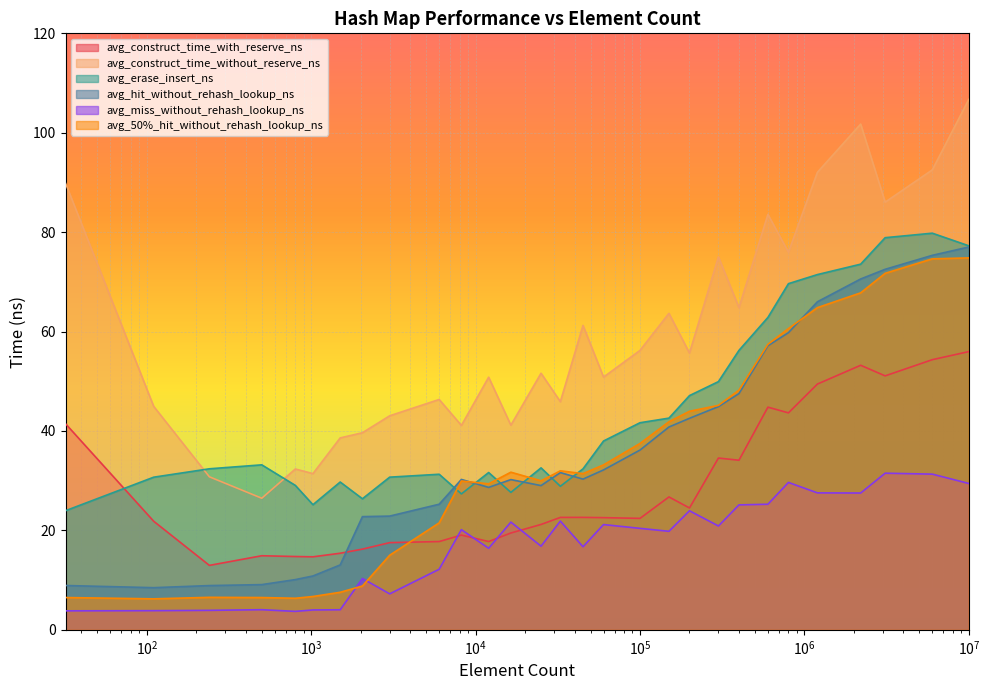

True or false: avg_miss_without_rehash_lookup_ns and avg_hit_without_rehash_lookup_ns intersect in this chart.

False